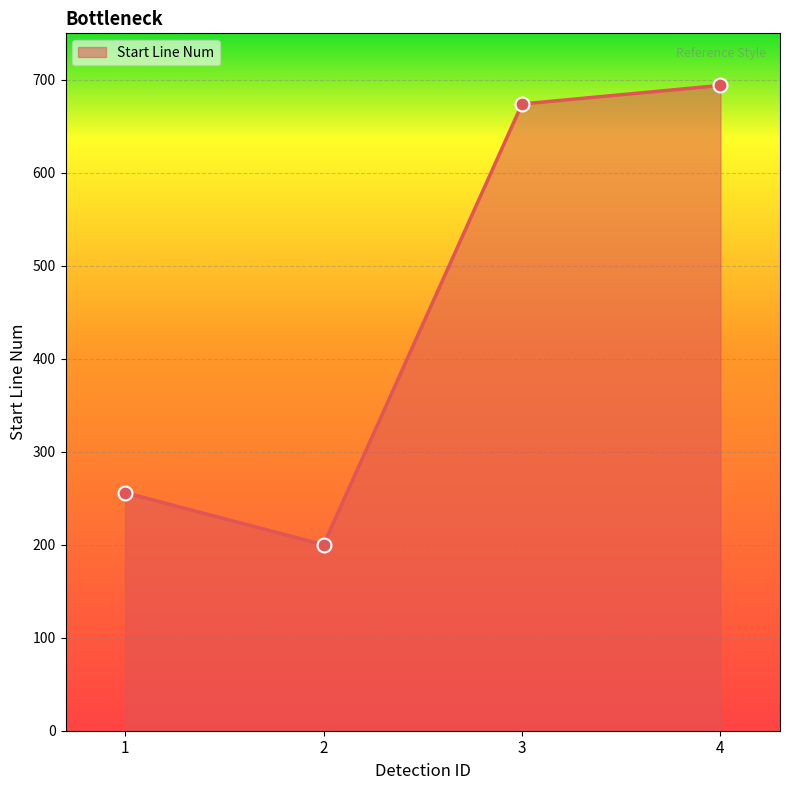

What is the ratio of the value at 2 to the value at 1?

0.8